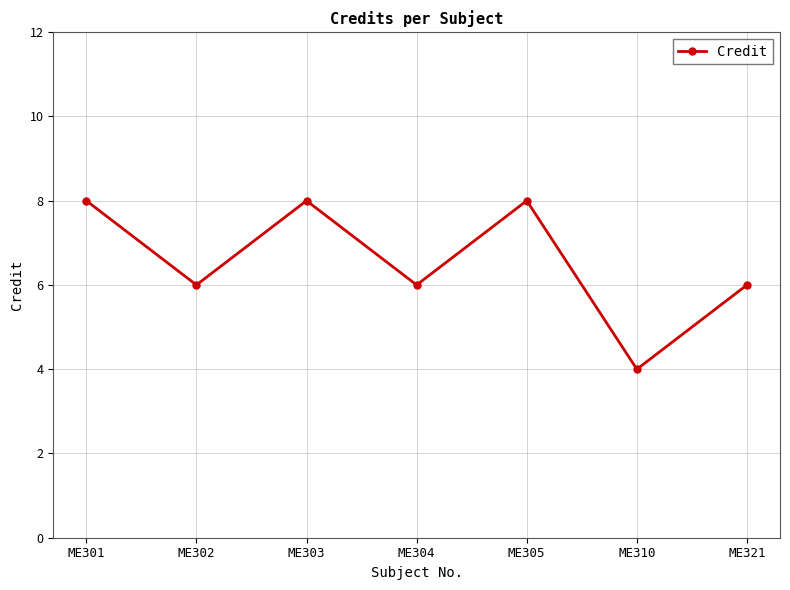

What is the smallest value displayed?

4